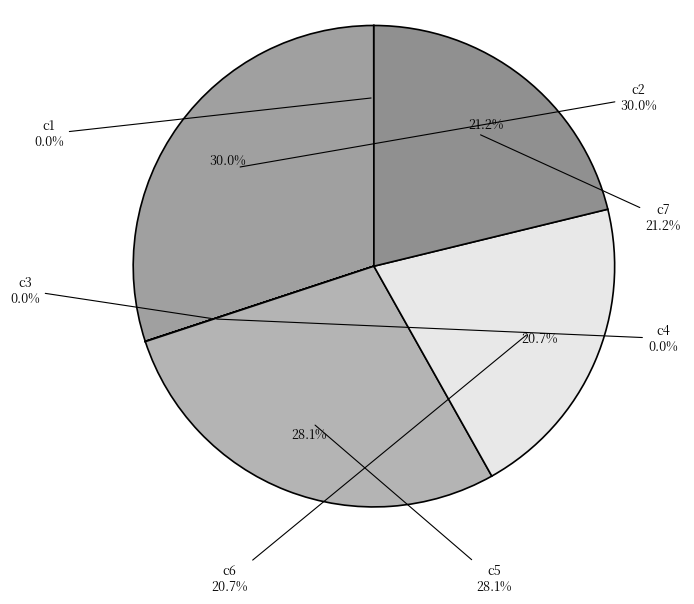

Which slice is the smallest?

c3